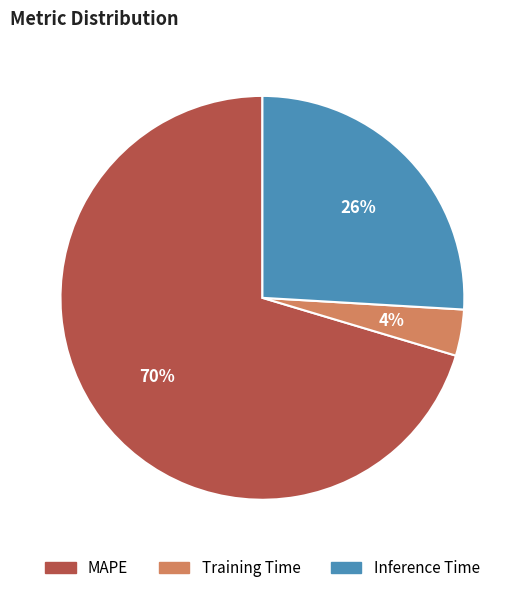

What is the majority slice?

MAPE